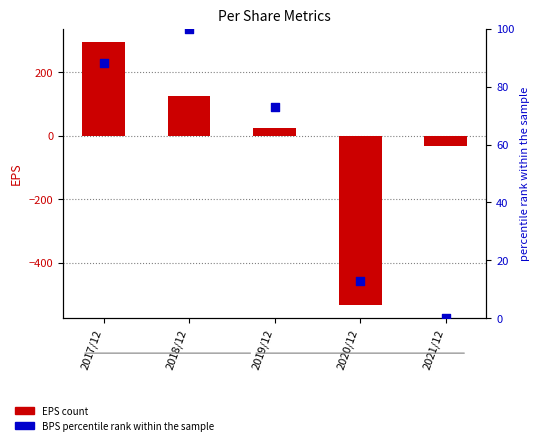

Which series has the largest Y range (max minus min)?

EPS (count)